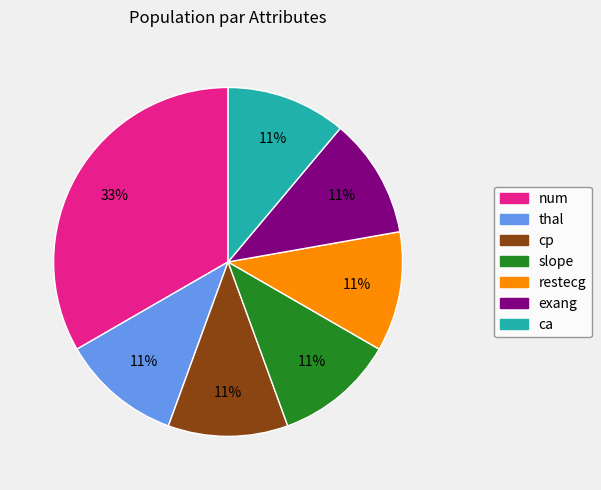

Which slice is the largest?

num